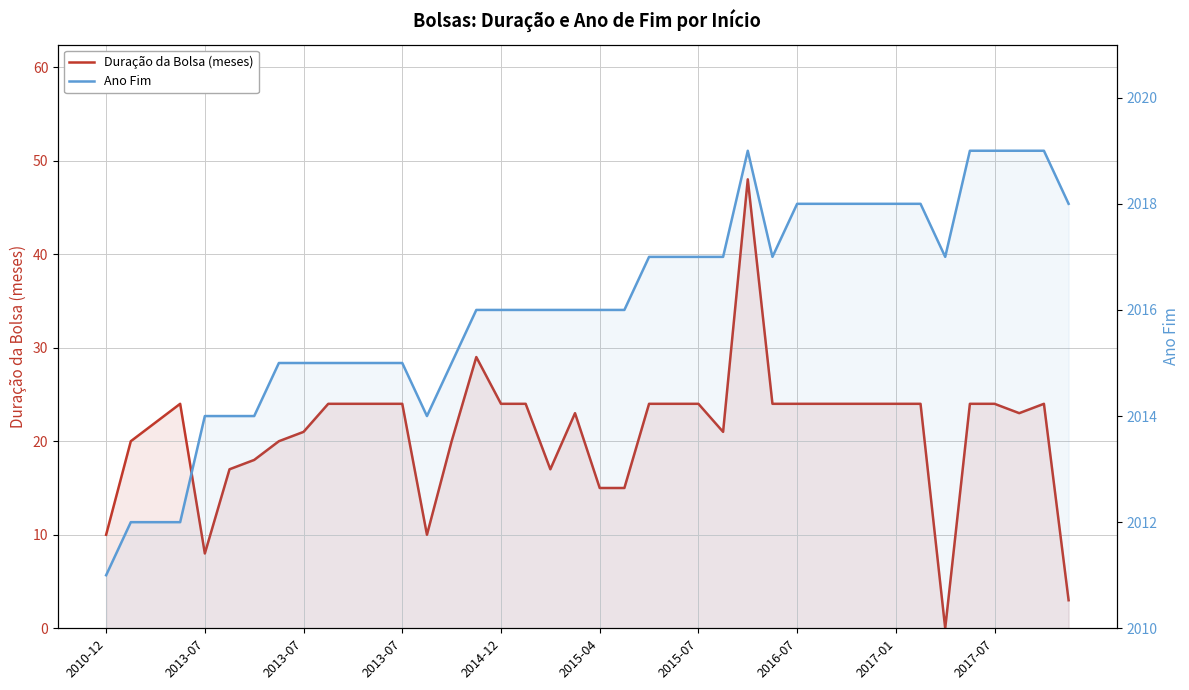

At which category is the sum across all series the highest?

26